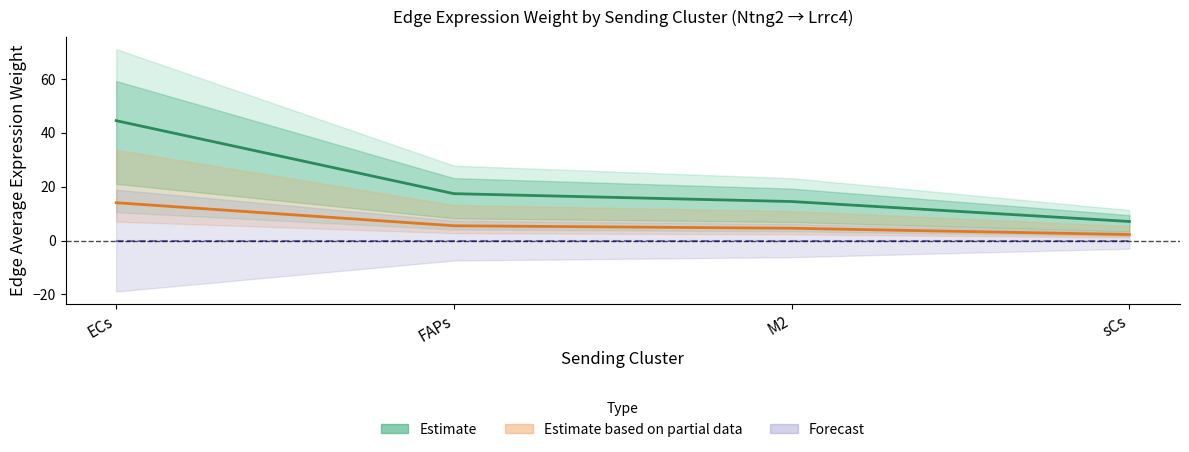

True or false: Ligand avg expression and Estimate (center) intersect in this chart.

False